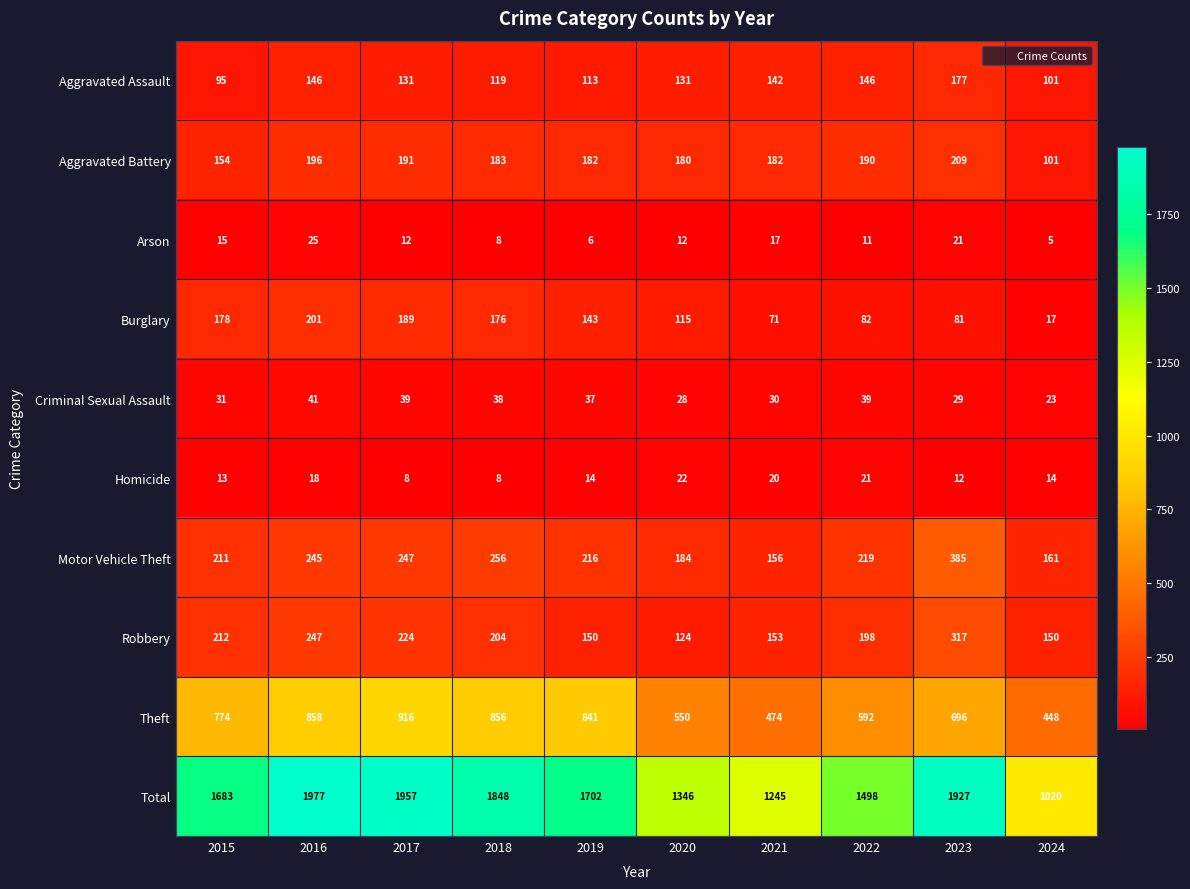

Between 2016 and 2023, which series saw the biggest shift?

Theft